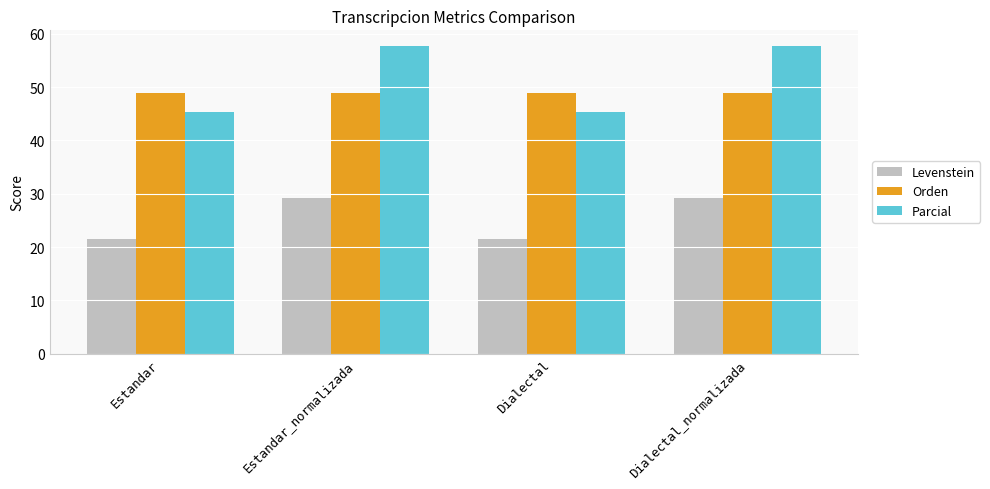

What is the average value of the Levenstein series?

25.3